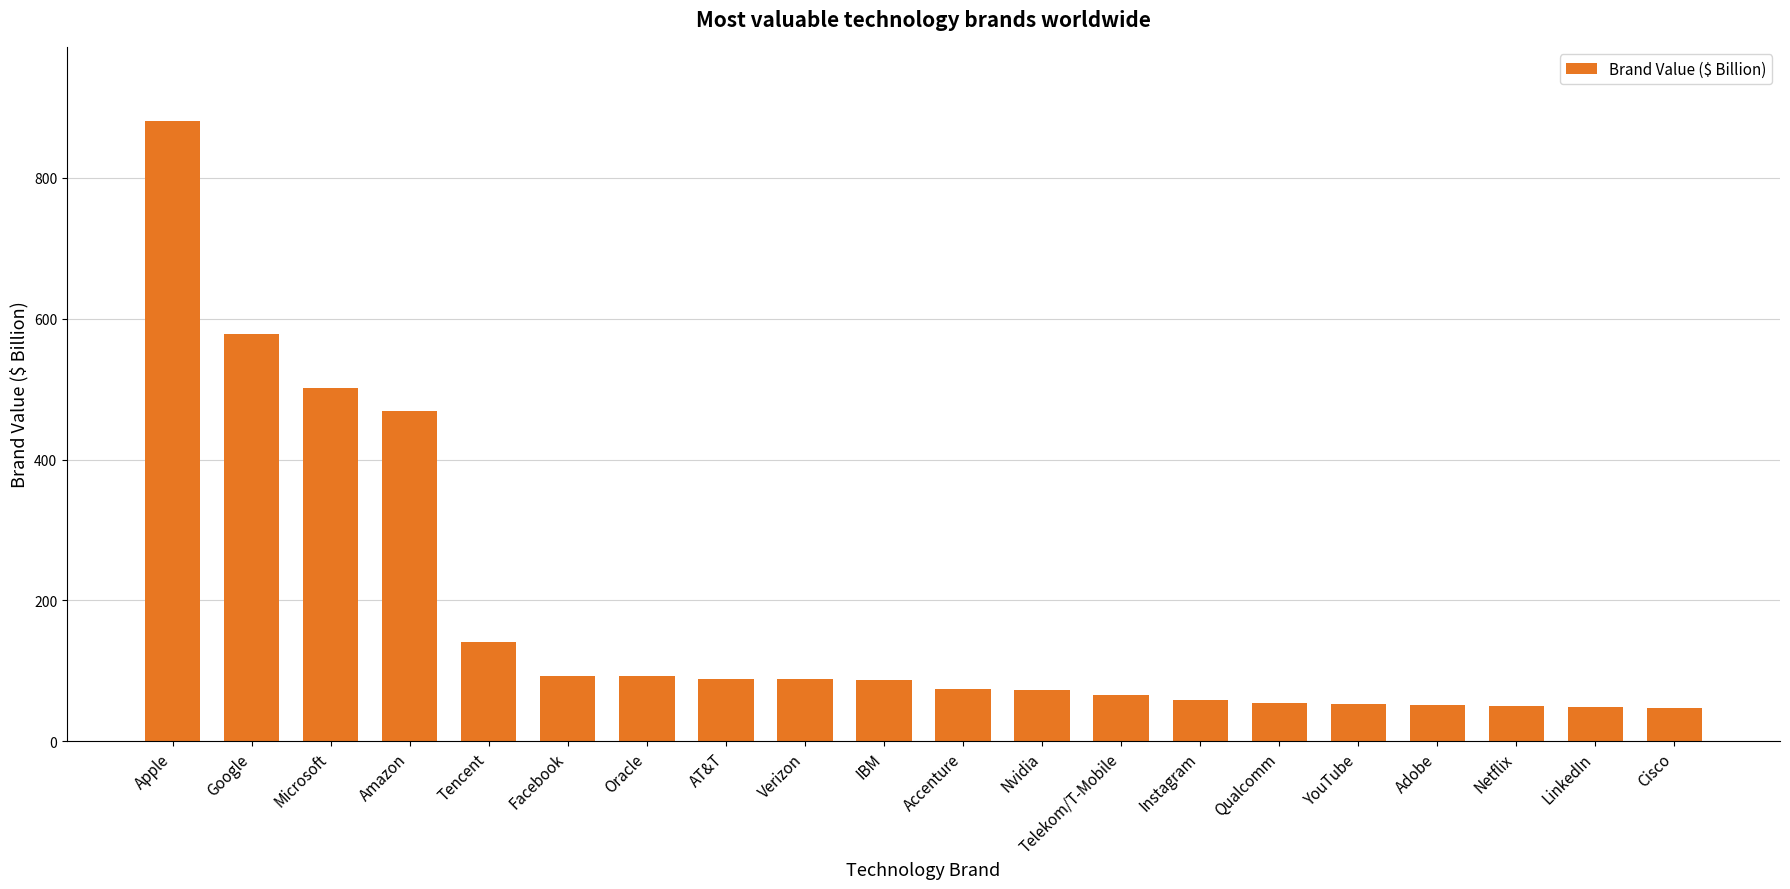

The chart shows a value of 92.0 at Oracle. True or false?

True